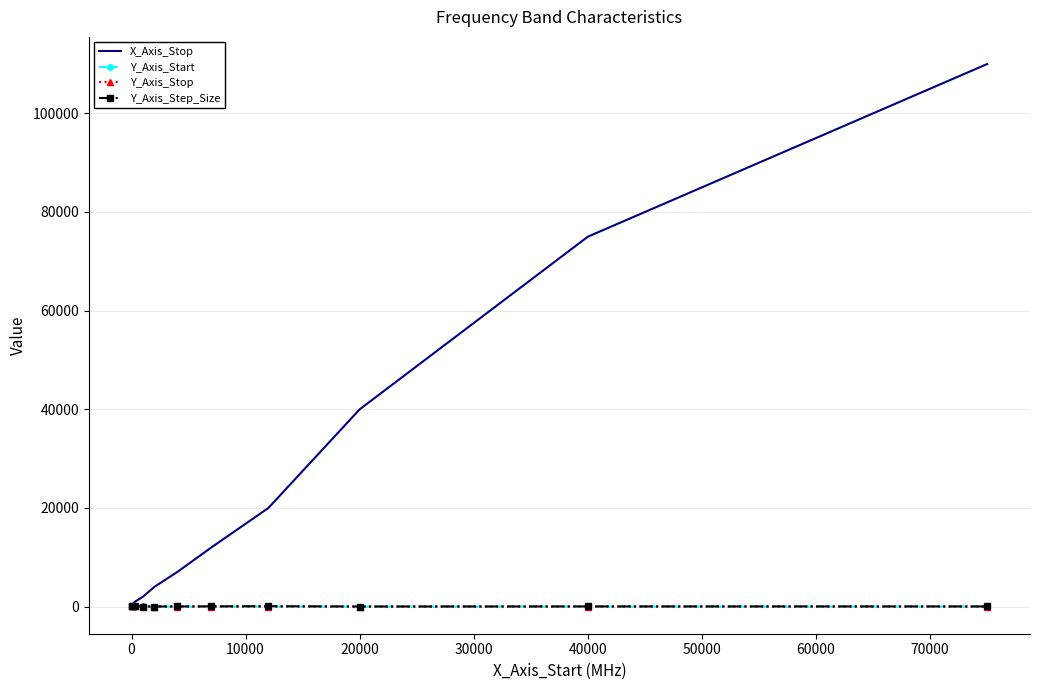

Which series has the widest spread of values?

X_Axis_Stop